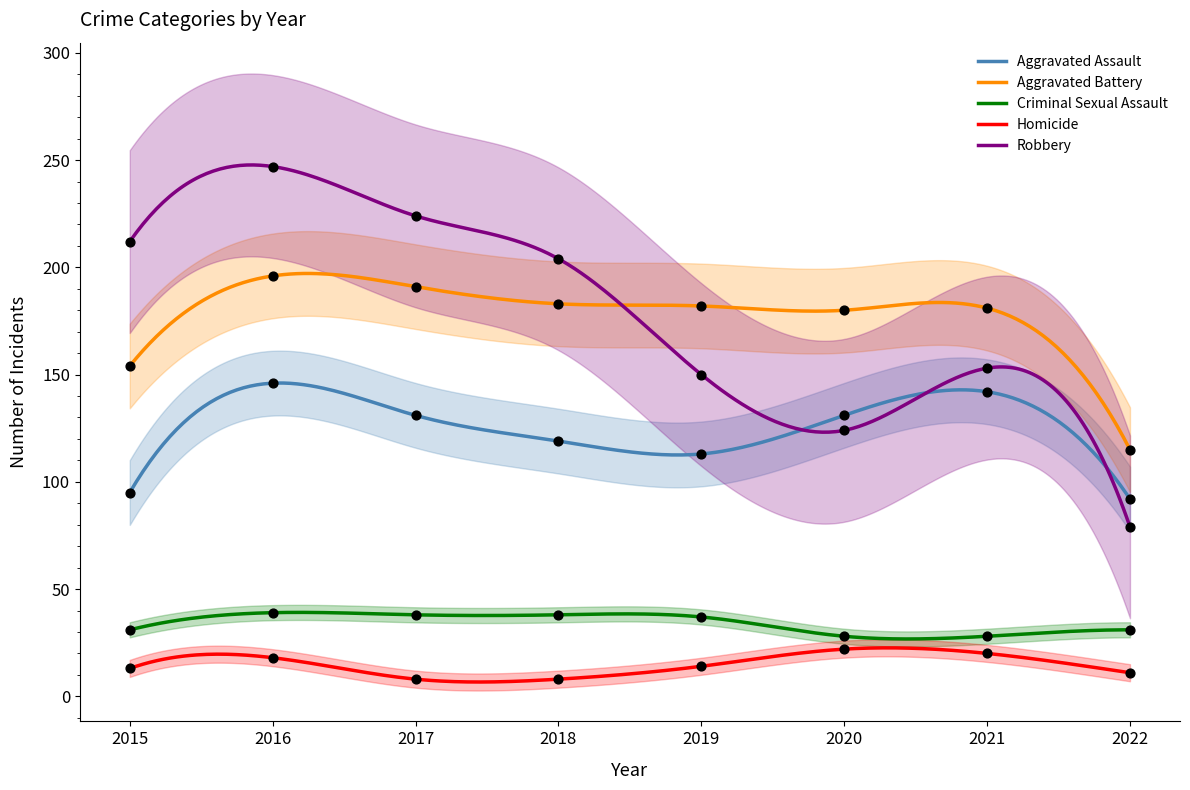

At how many categories does at least one series exceed 126?

7